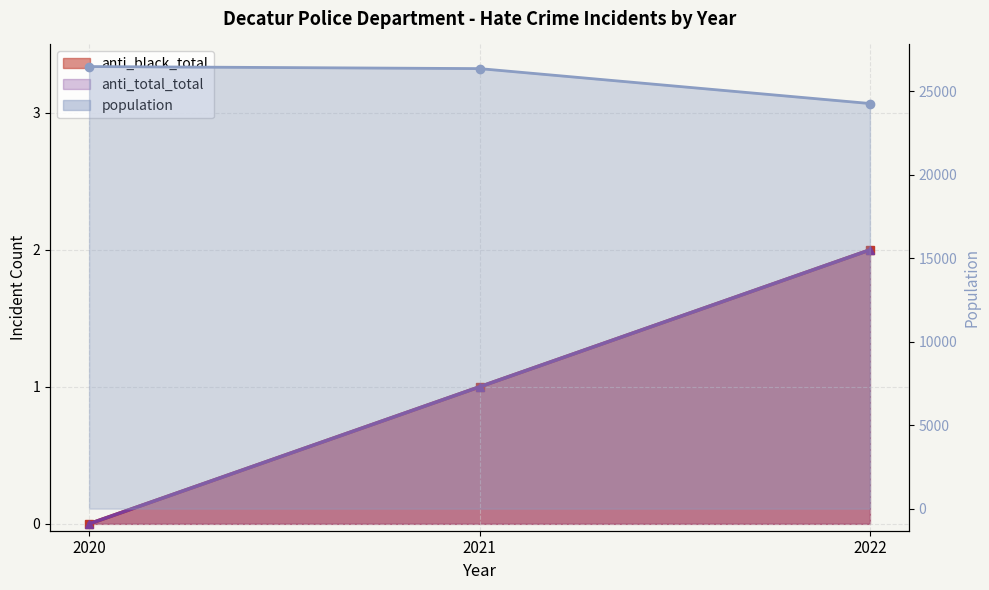

What is the value of the anti_black_total point at the 3rd from the left?

2